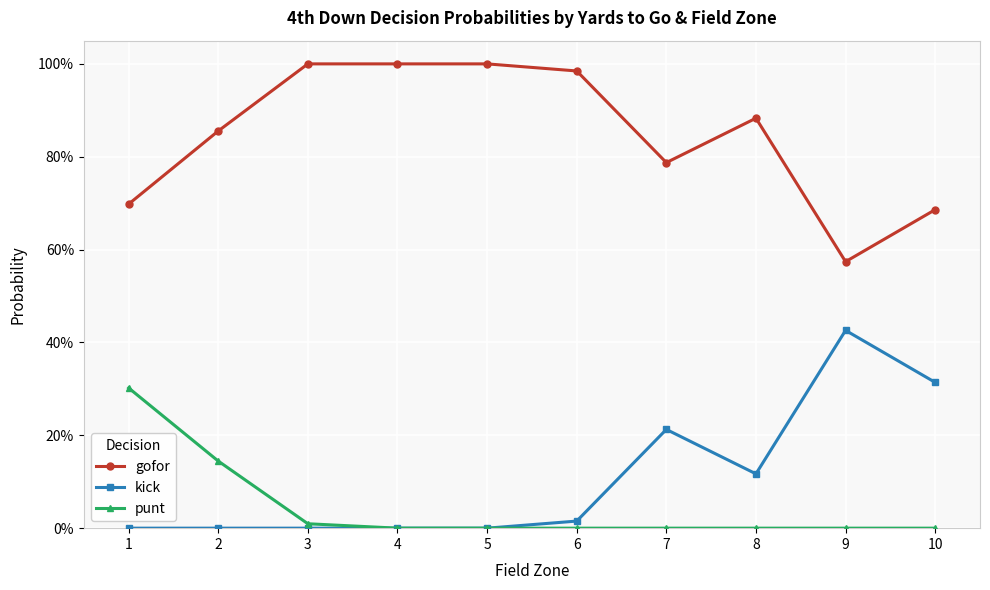

List the series in order of their peak value, highest first.

gofor, kick, punt